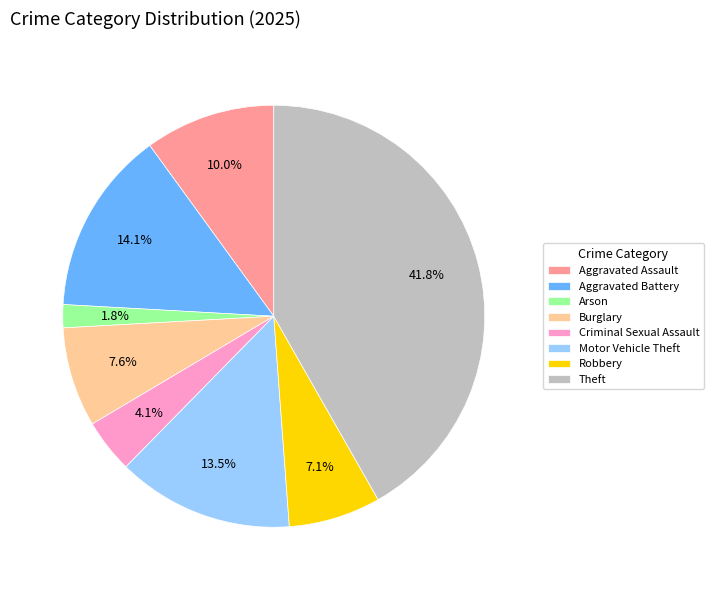

Is the sum of Motor Vehicle Theft and Aggravated Battery greater than half?

No